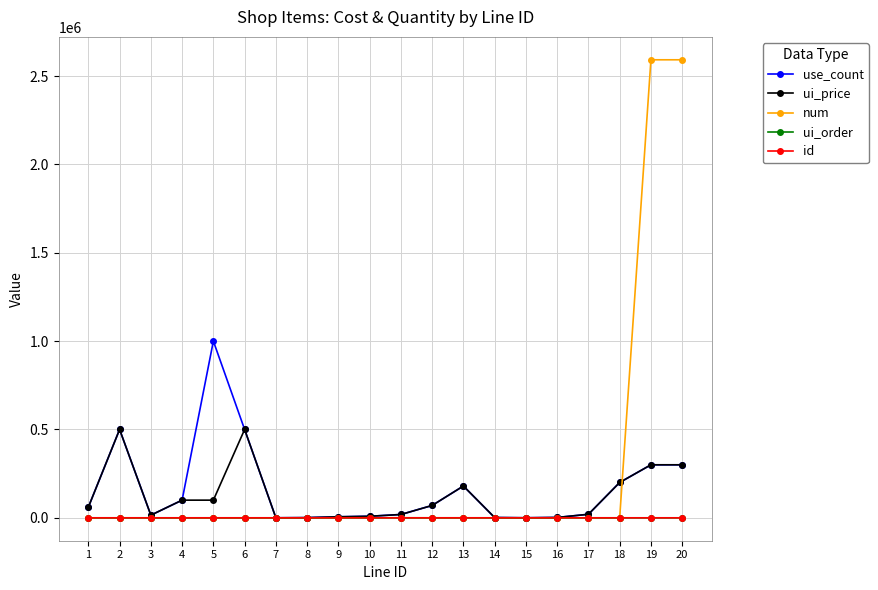

What is the approximate value of id at 20, to the nearest 5?

25